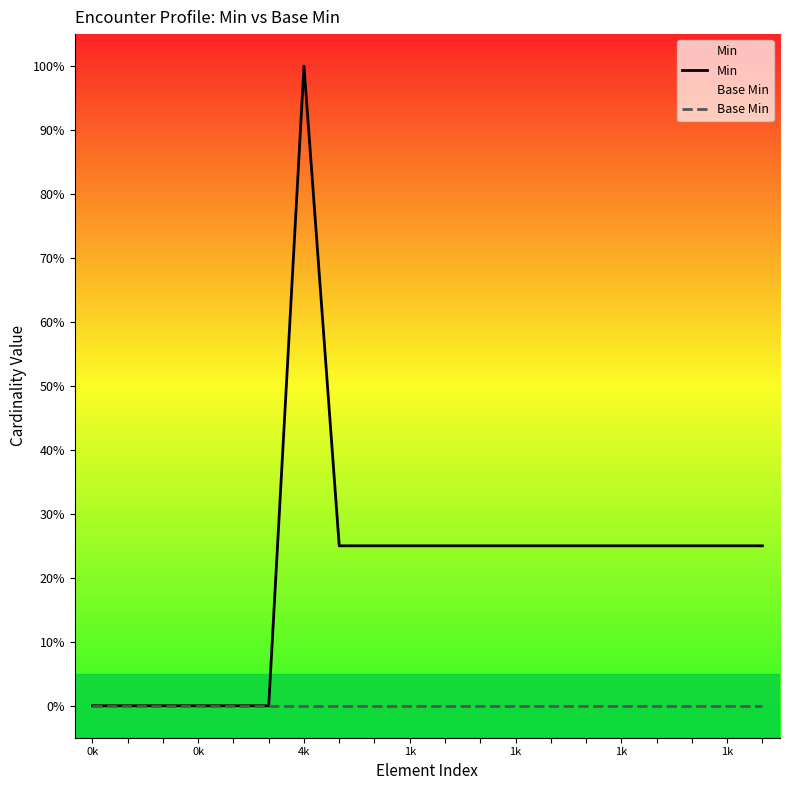

True or false: Base Min has more than 2 interior local peaks.

False